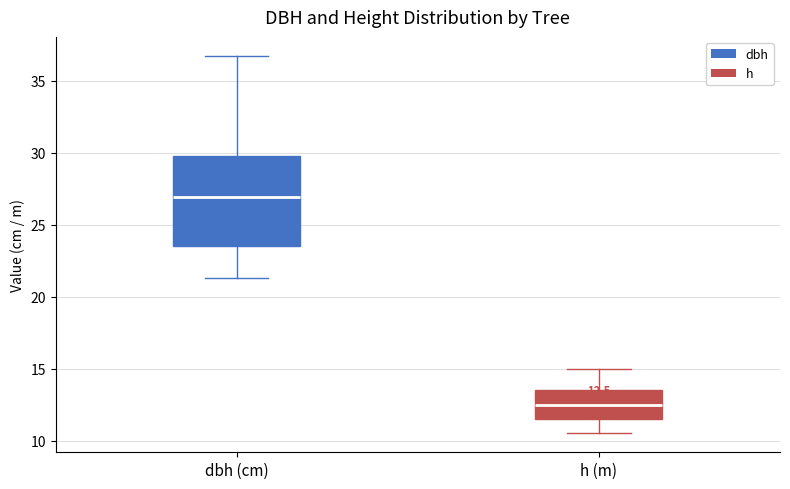

Which box is the tallest, from its lower edge to its upper edge?

dbh (cm)